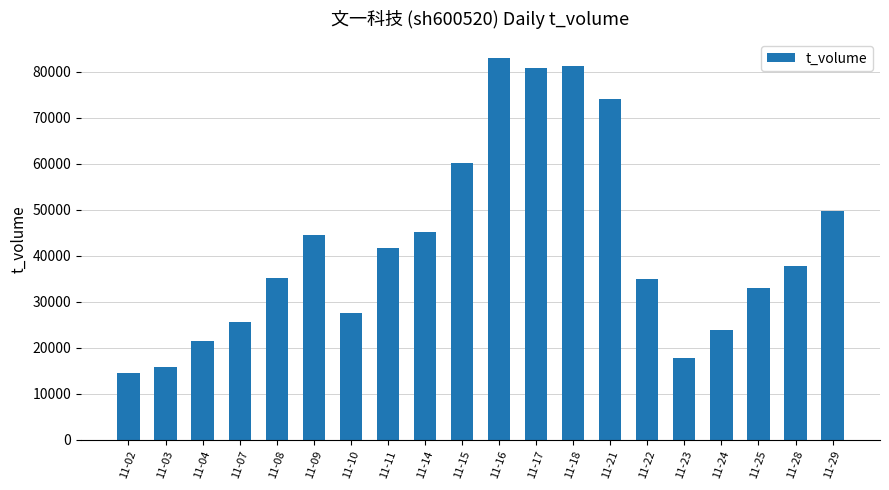

What is the value of the 2nd bar from the left?

15752